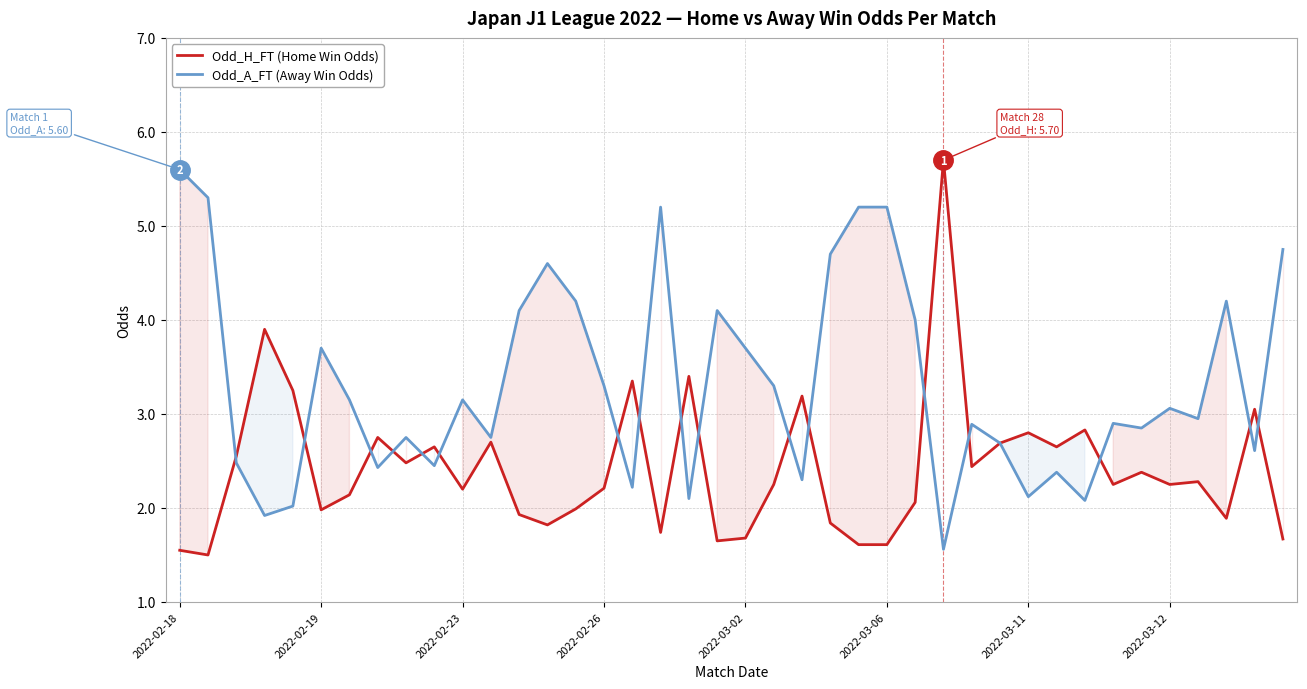

What is the value of the Odd_A_FT (Away Win Odds) point at the 9th from the left?

2.8